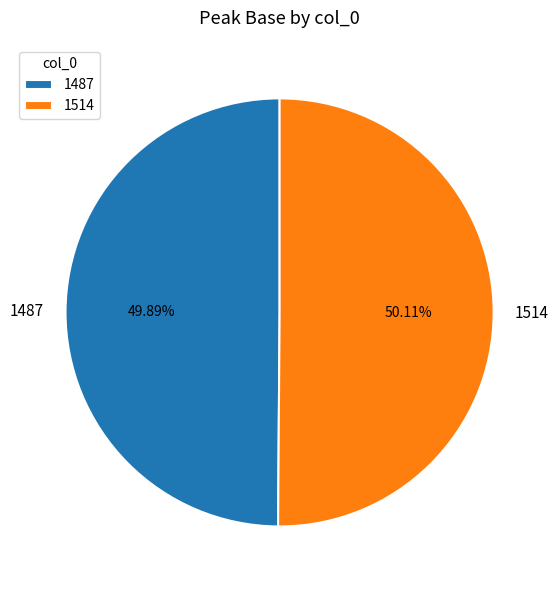

How many slices are in this pie chart?

2